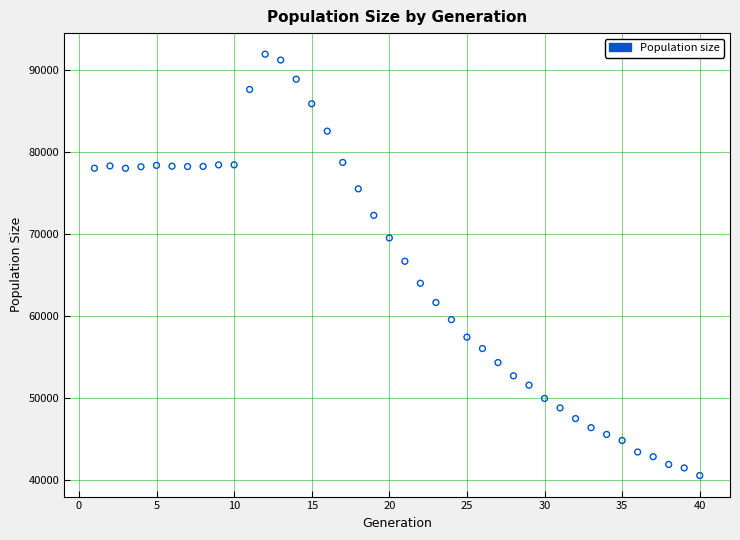

What is the range of X values (max minus min)?

39